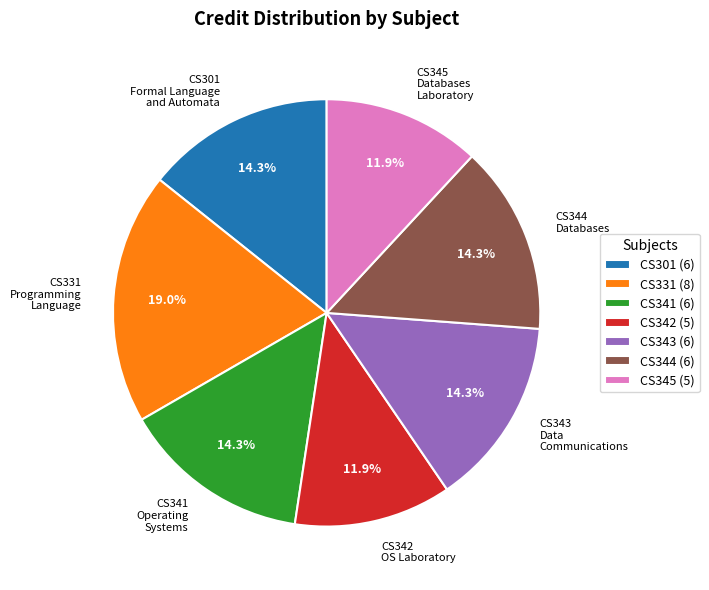

Approximately how many times larger is the value at CS344 Databases compared to CS342 OS Laboratory?

1.2